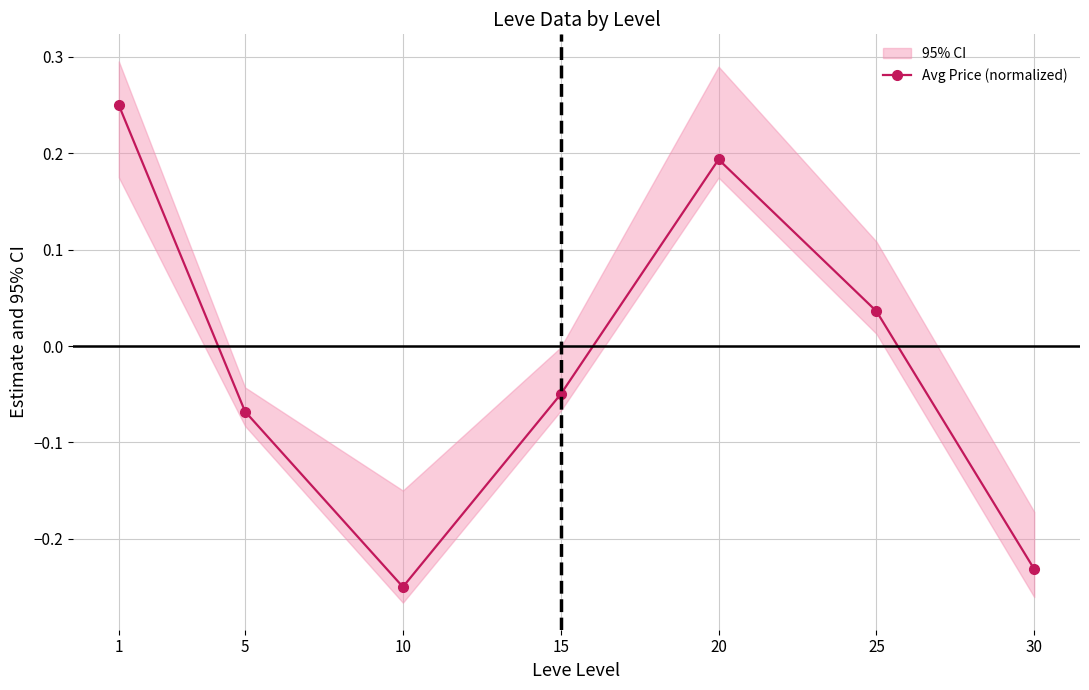

What is the value of the 5th point from the left?

0.2